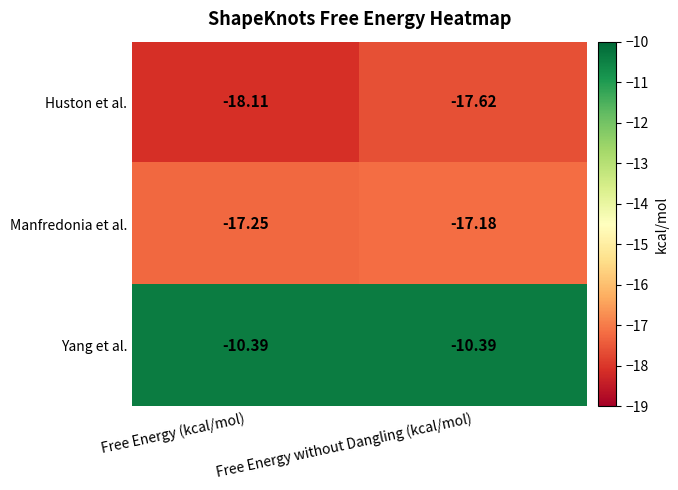

Between Free Energy (kcal/mol) and Free Energy without Dangling (kcal/mol), which series saw the biggest shift?

Huston et al.